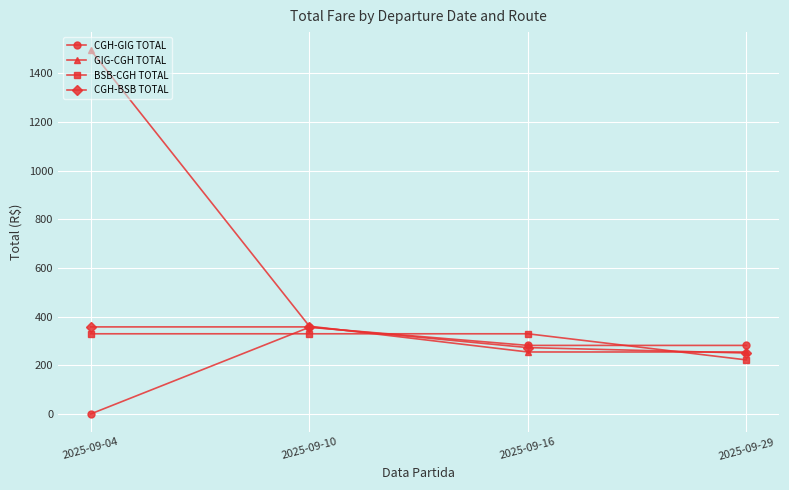

What are all the series names shown in the legend?

CGH-GIG TOTAL, GIG-CGH TOTAL, BSB-CGH TOTAL, CGH-BSB TOTAL